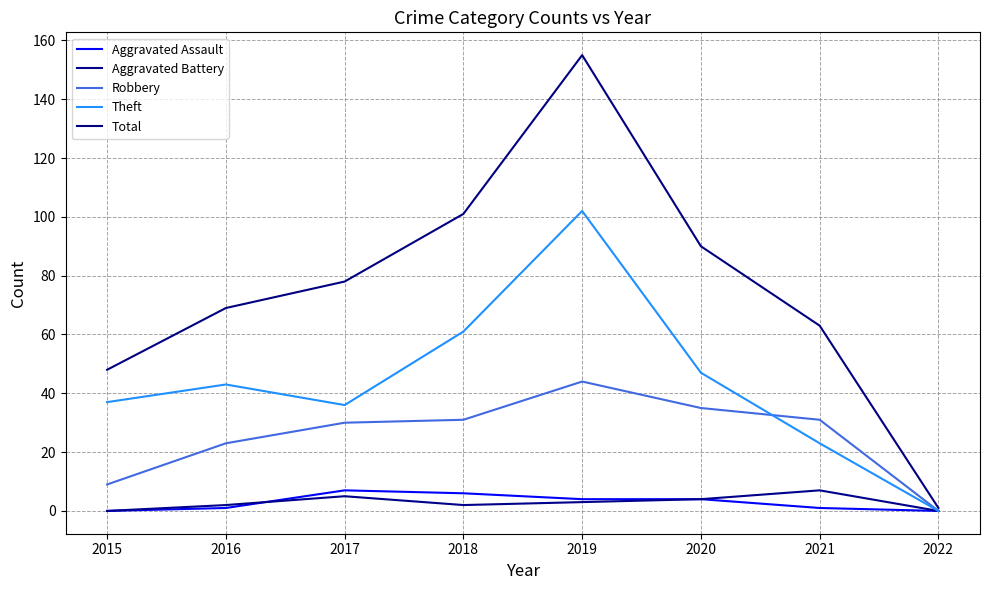

Read the Aggravated Assault value at 2019.

4